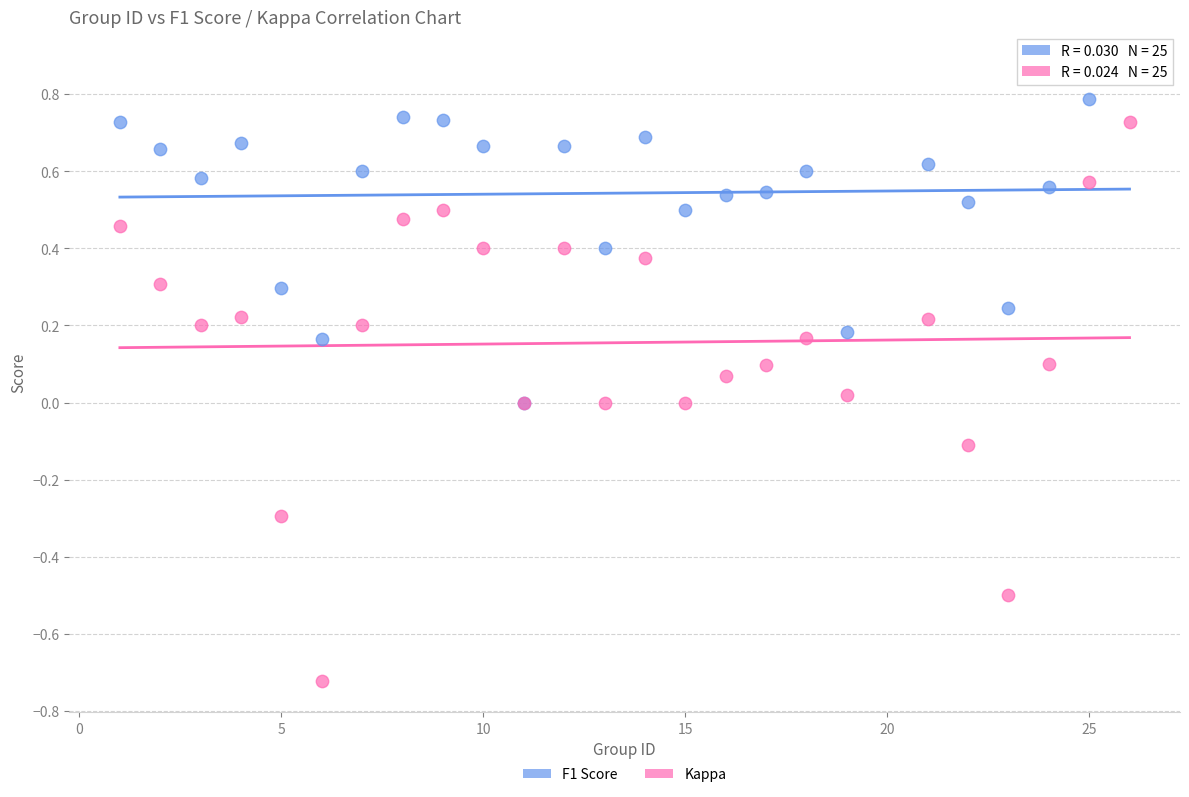

What are all the series names shown in the legend?

F1 Score, Kappa